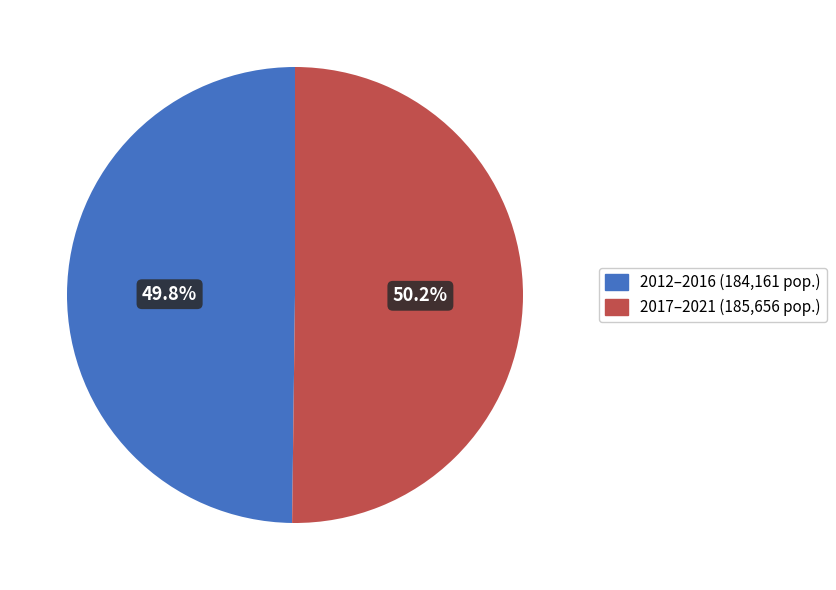

Does any single category account for the majority?

Yes